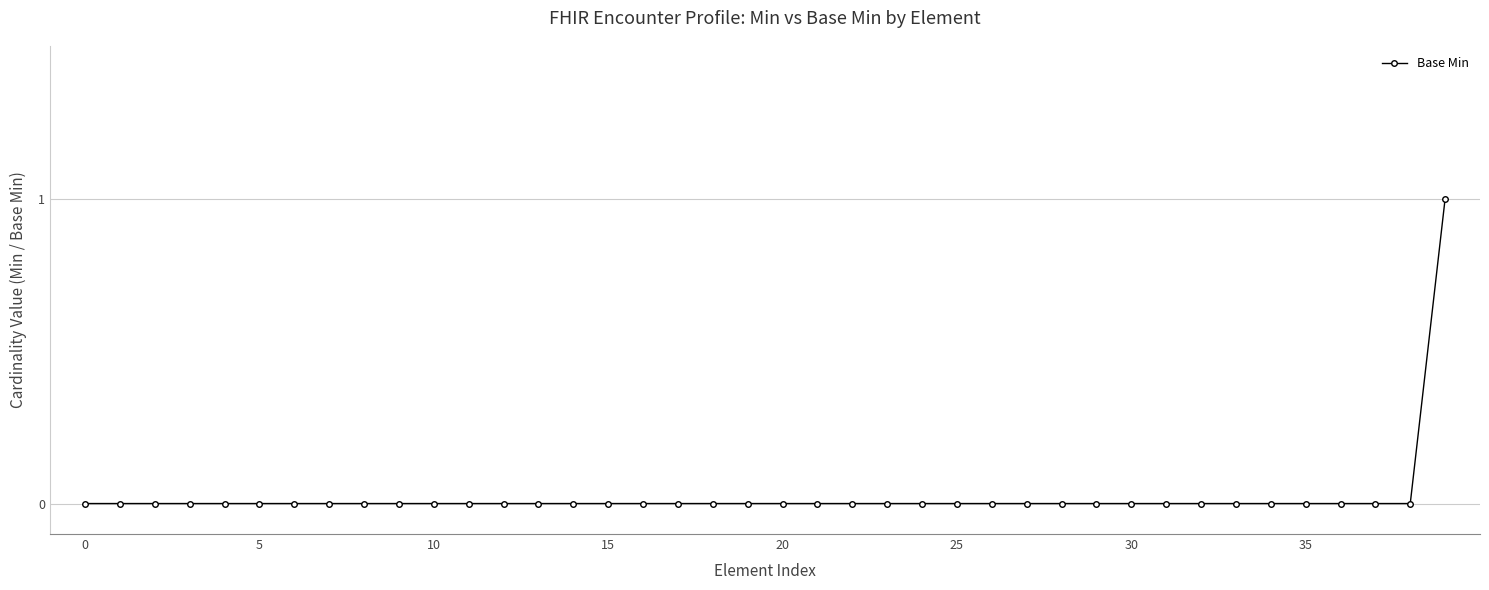

What is the difference between the maximum and minimum values?

1